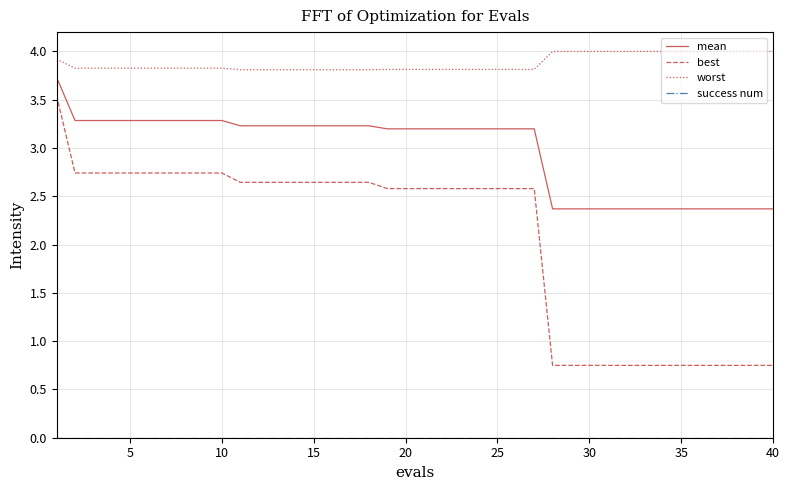

What is the greatest value displayed?

4.0